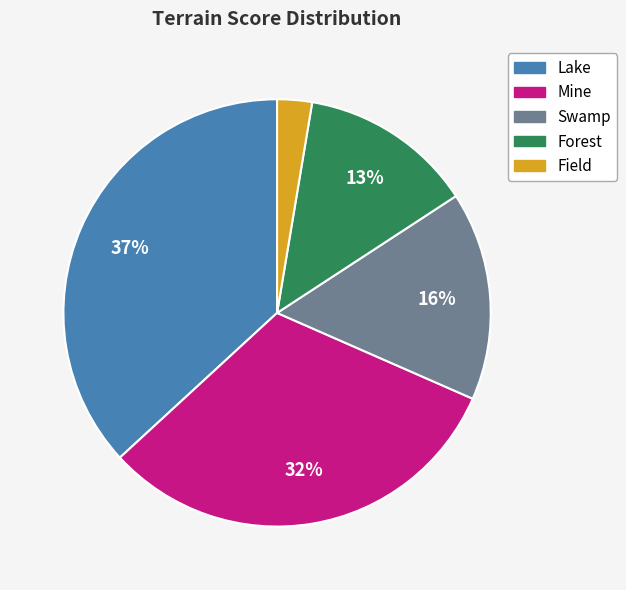

Does Forest account for over 50% of the chart?

No